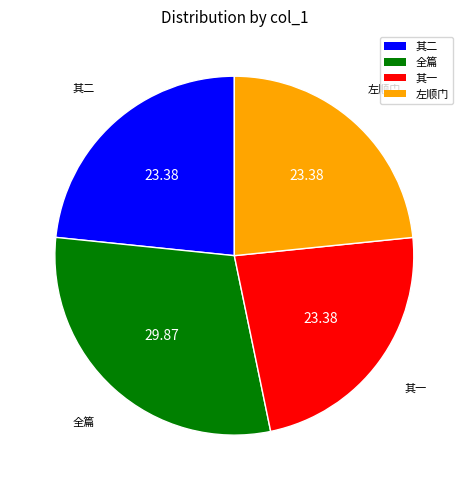

Is there any slice that represents more than half of the pie?

No